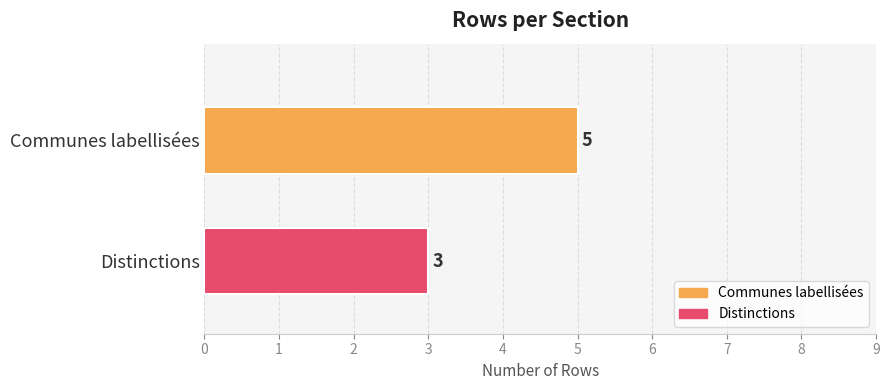

Count the number of data series in this chart.

2